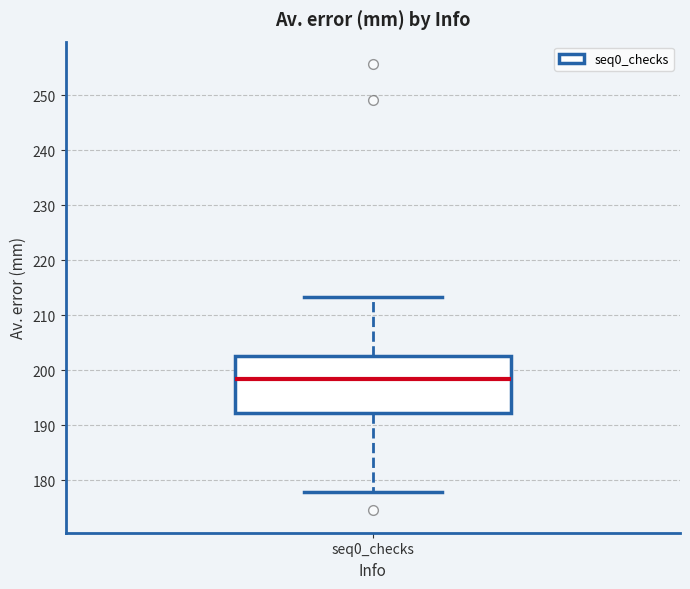

Where does the median line of the box for seq0_checks sit on the y-axis? The values are not printed on the chart, so give them approximately, as read against the axis.

198